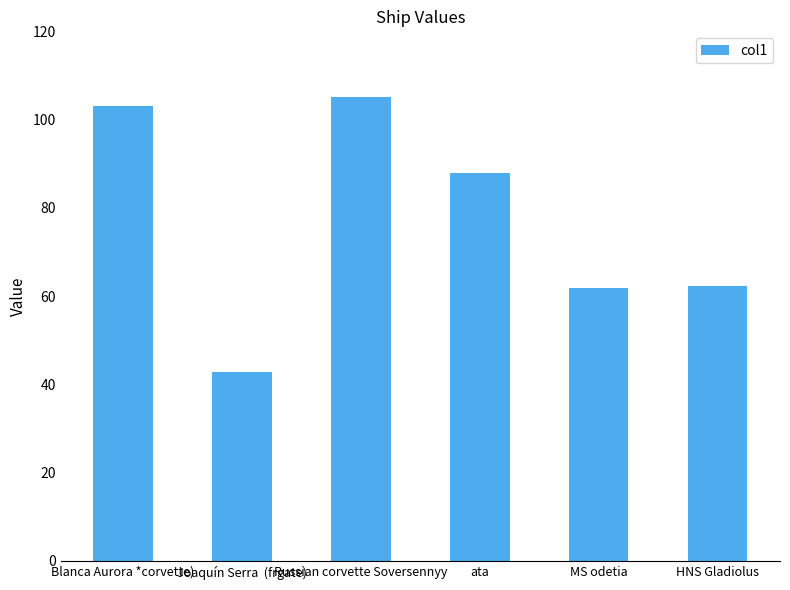

What is the label of the 5th bar from the right?

Joaquín Serra  (frgate)